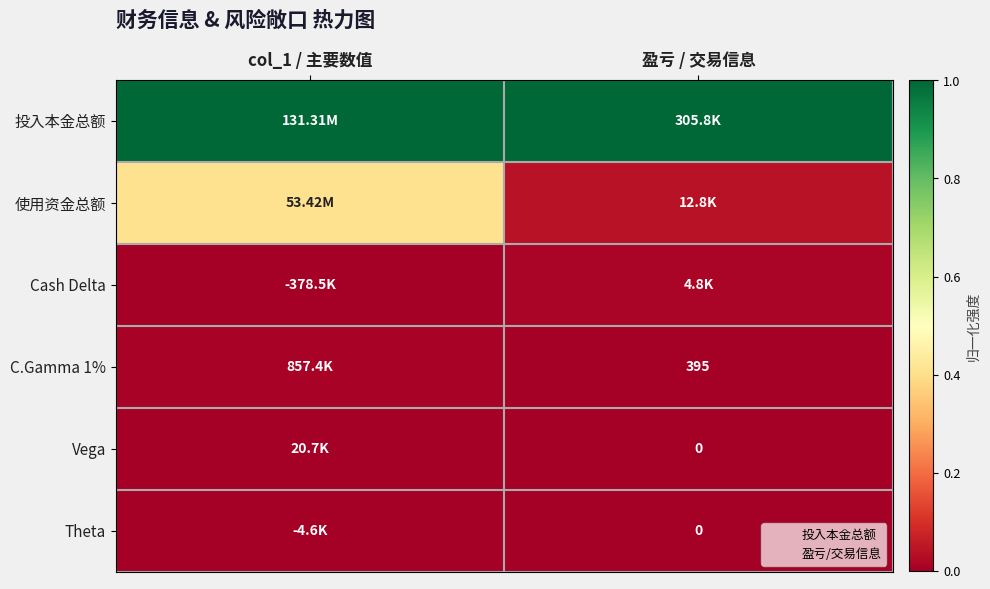

Is it true that 投入本金总额 equals 1.4 at col_1 / 主要数值?

False